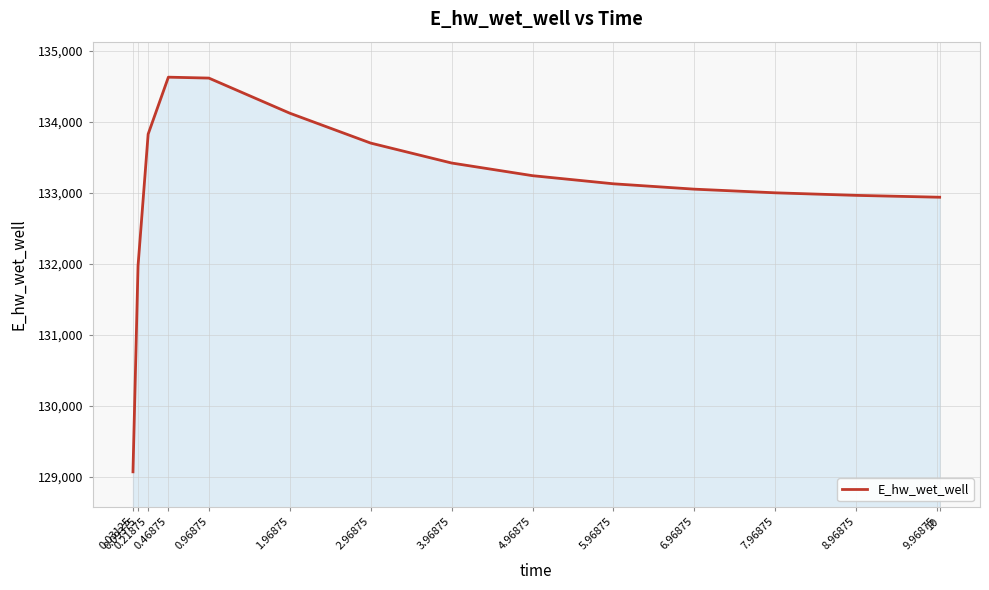

What is the change in value from 6.96875 to 7.96875?

-51.4